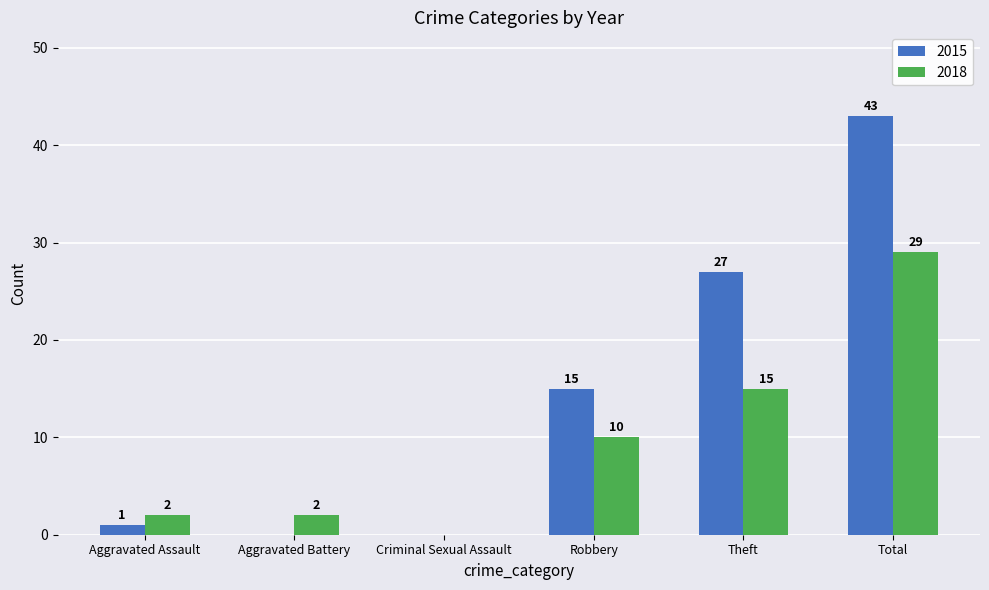

The value of 2015 at Theft is 16. True or false?

False